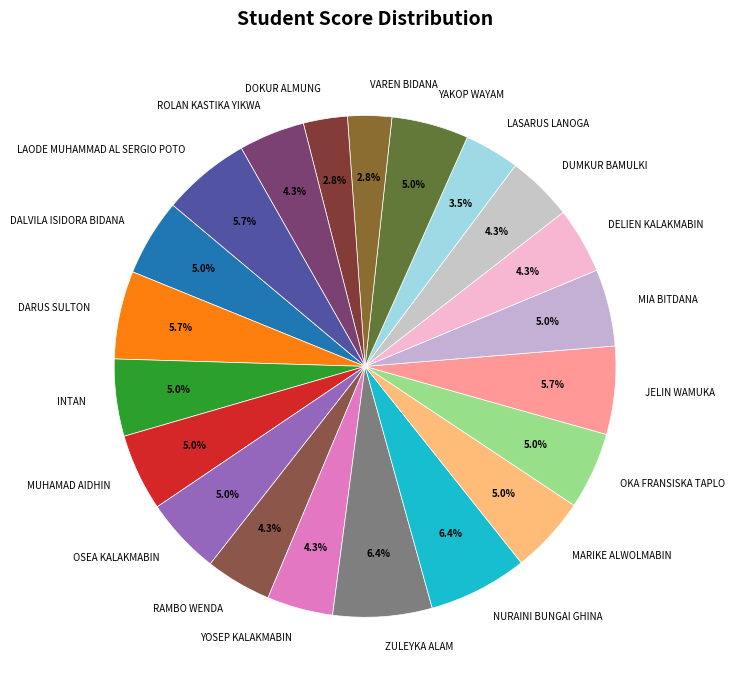

Which has a higher value, LAODE MUHAMMAD AL SERGIO POTO or DOKUR ALMUNG?

LAODE MUHAMMAD AL SERGIO POTO